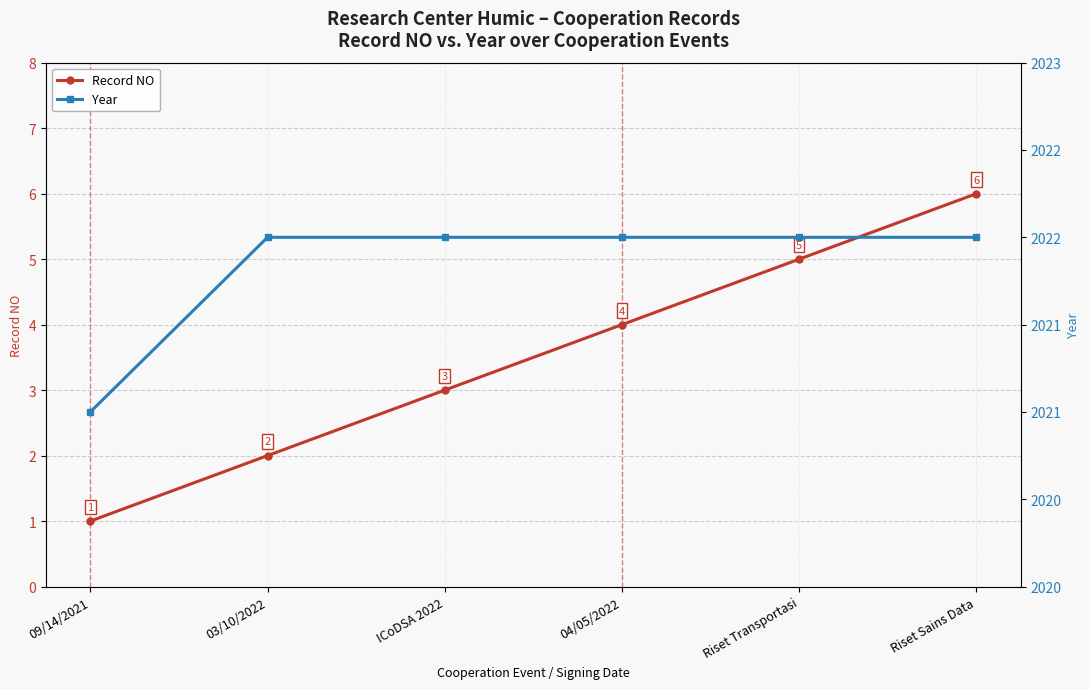

Does the chart display data point markers on the line(s)?

Yes